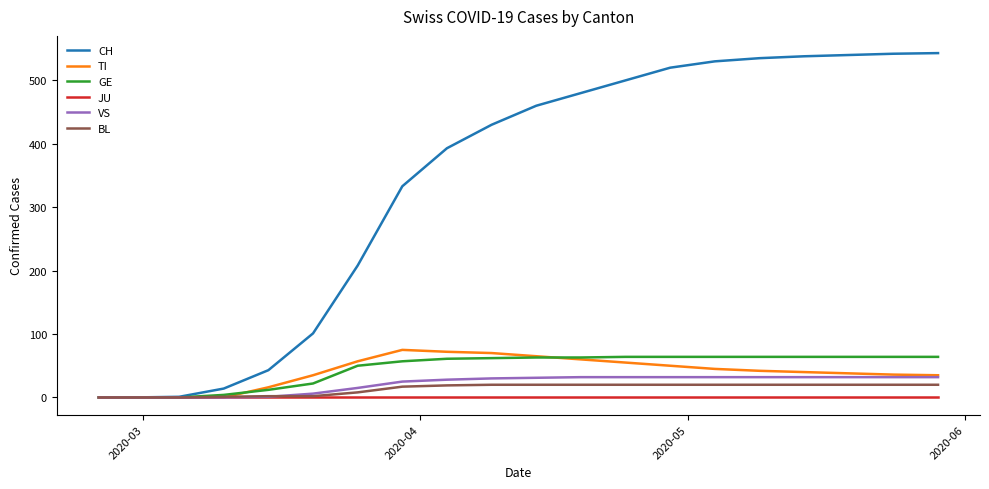

What is the average value of the CH series?

336